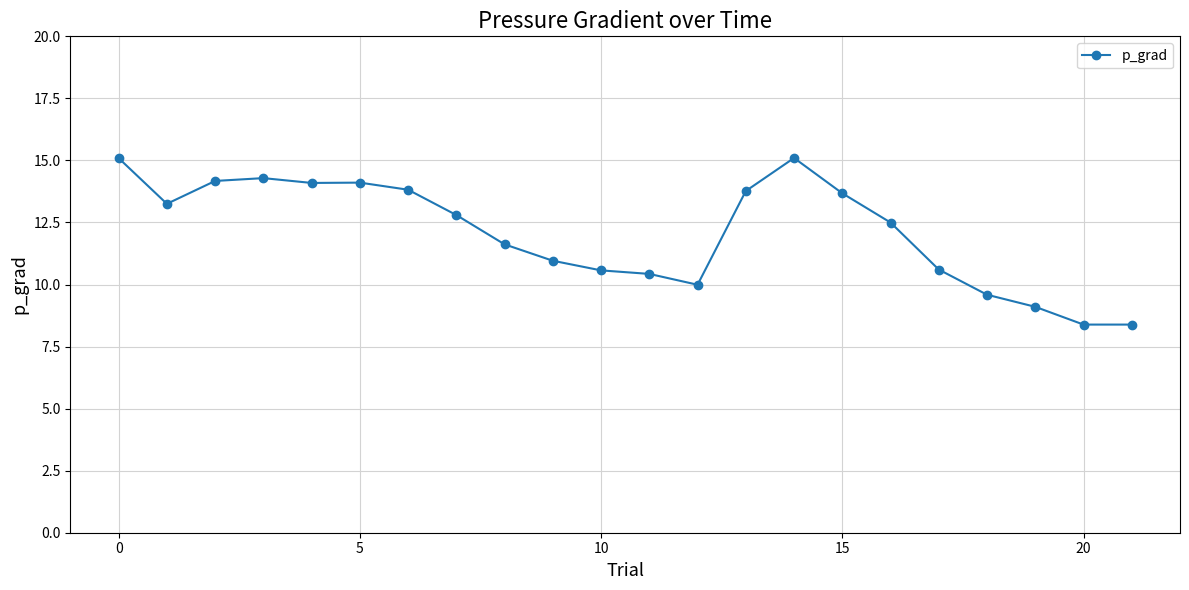

True or false: there are more than 1 points higher than both neighbors.

True